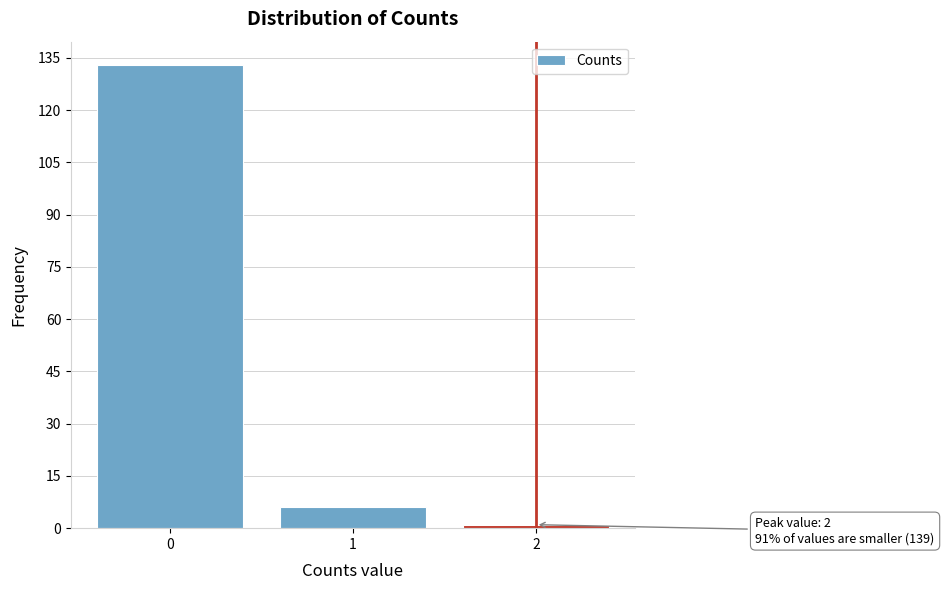

Which range on the x-axis has the tallest bar?

-0.5 to 0.5